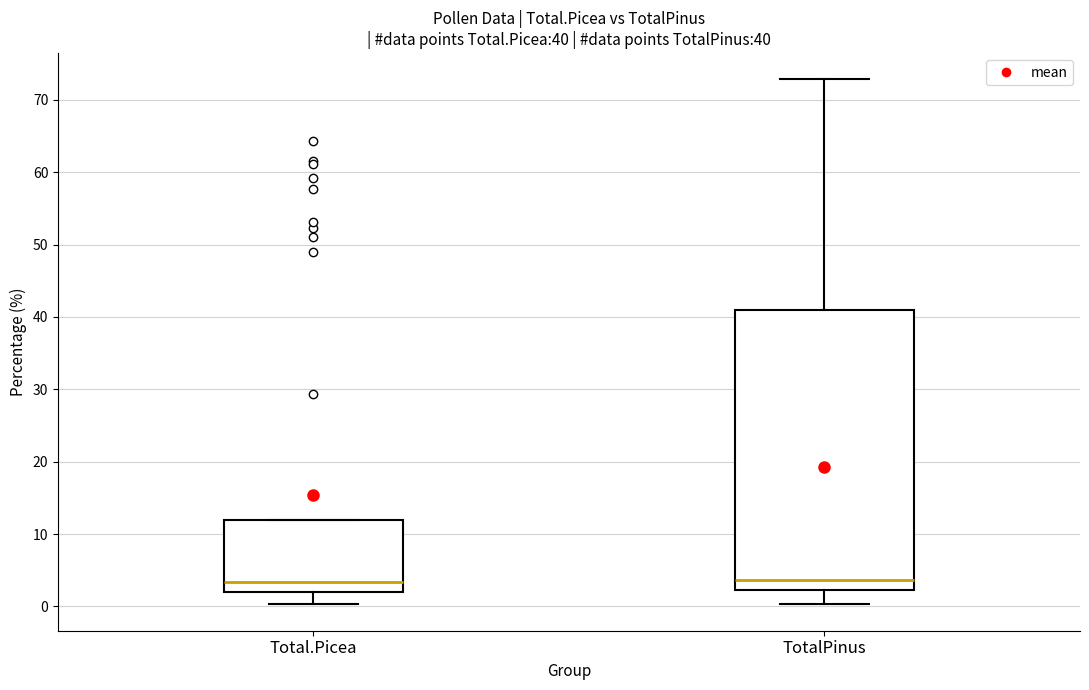

Which box is the tallest, from its lower edge to its upper edge?

TotalPinus